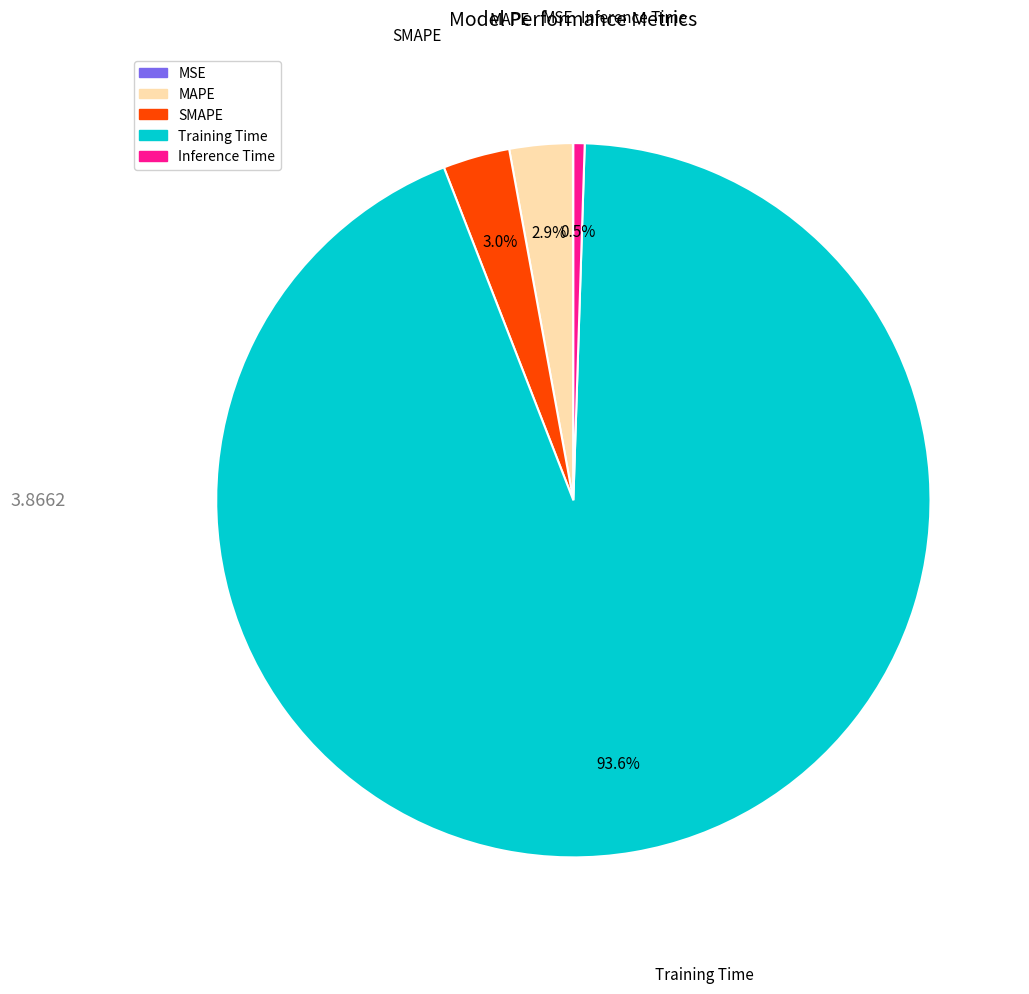

What is the majority slice?

Training Time